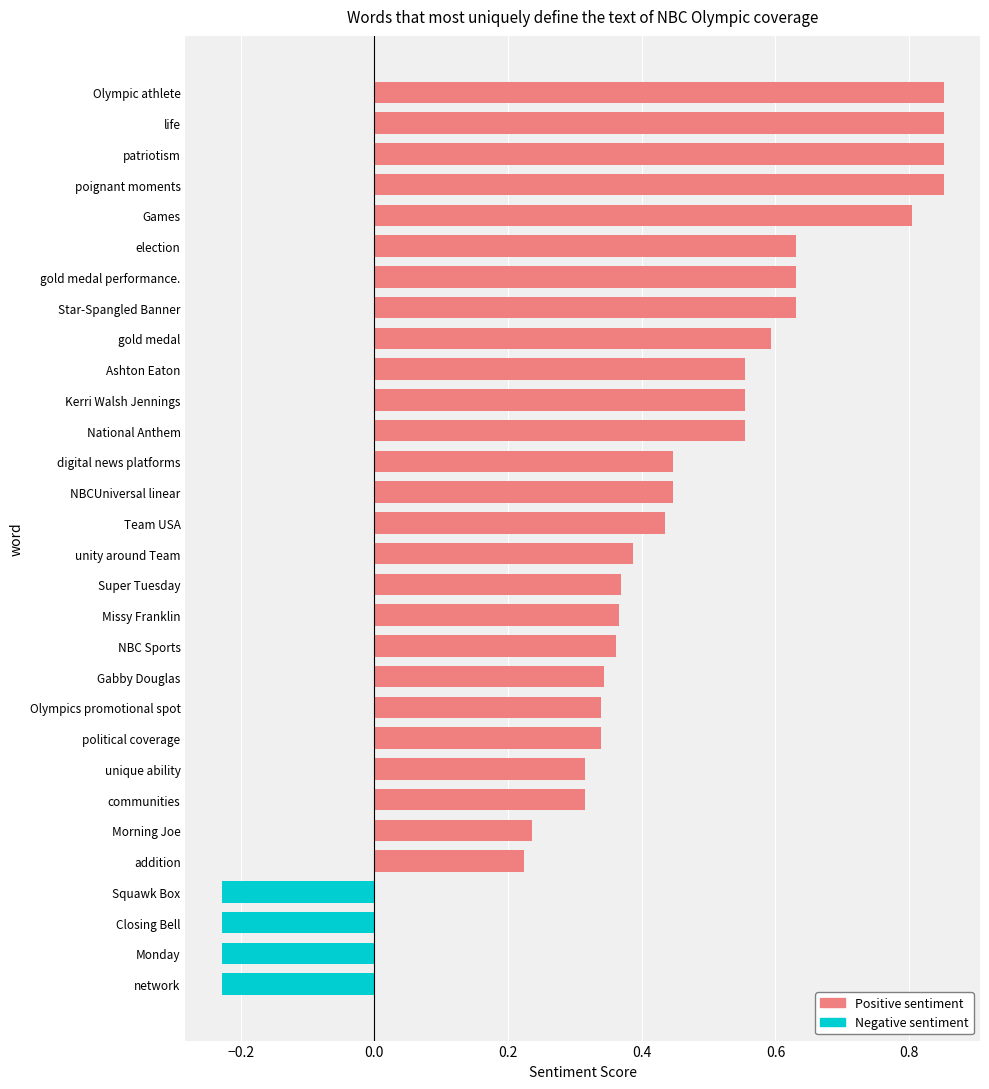

Reading left to right, what are all the values shown in this chart?

0.9	0.9	0.9	0.9	0.8	0.6	0.6	0.6	0.6	0.6	0.6	0.6	0.4	0.4	0.4	0.4	0.4	0.4	0.3	0.3	0.3	0.4	0.3	0.3	0.2	0.2	-0.2	-0.2	-0.2	-0.2